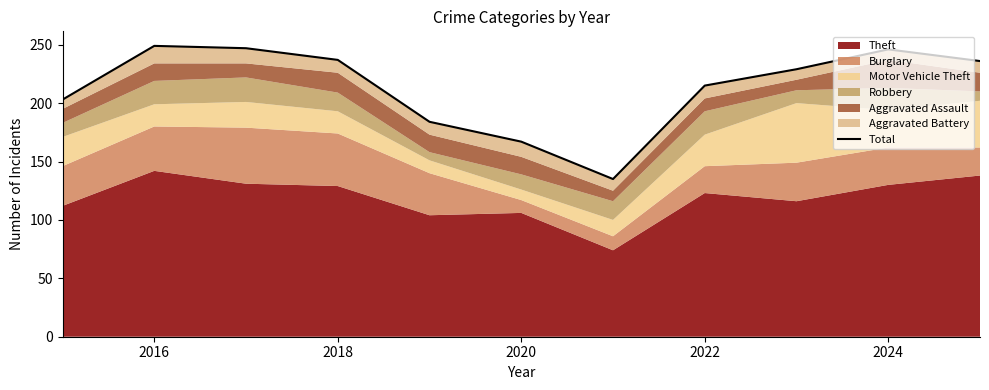

Reading left to right, transcribe all the data shown in this chart.

203	249	247	237	184	167	135	215	229	246	236